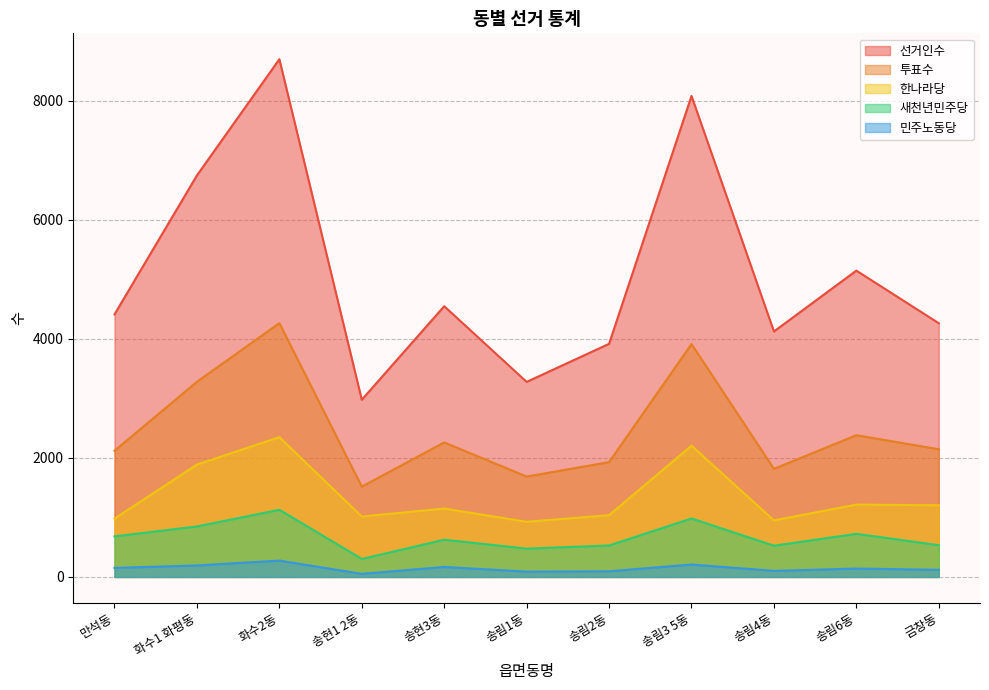

What is the lowest value of the 선거인수 series?

2978